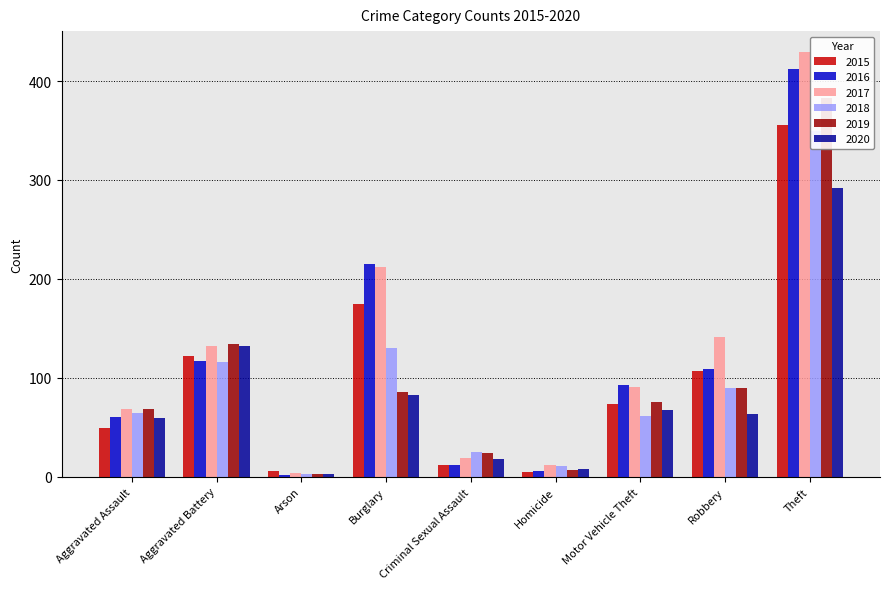

Reading left to right, what are all the values shown in this chart?

2015: 49	122	6	175	12	5	74	107	356
2016: 60	117	2	215	12	6	93	109	412
2017: 69	132	4	212	19	12	91	141	429
2018: 65	116	3	130	25	11	61	90	350
2019: 69	134	3	86	24	7	76	90	383
2020: 59	132	3	83	18	8	68	63	292